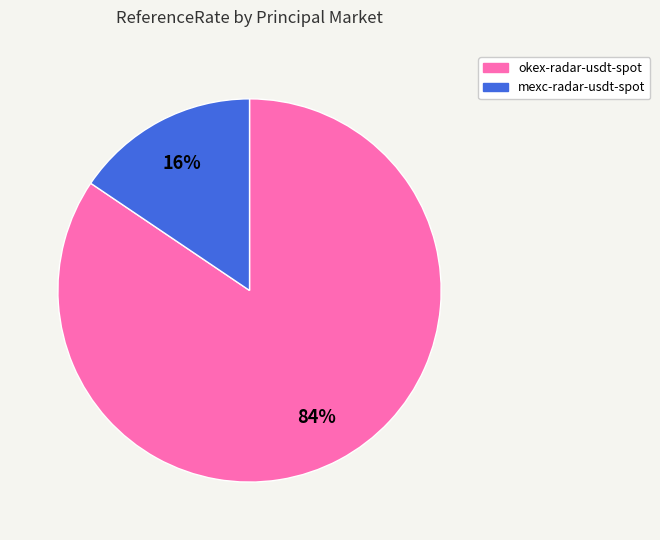

Rank the categories by value from lowest to highest.

mexc-radar-usdt-spot, okex-radar-usdt-spot